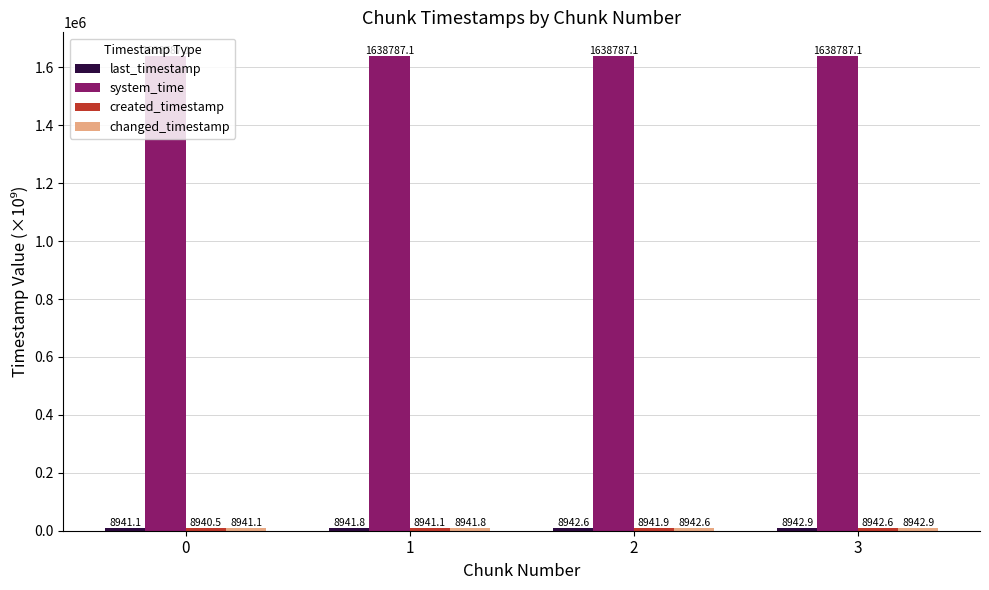

At how many categories does at least one series exceed 1071971?

4